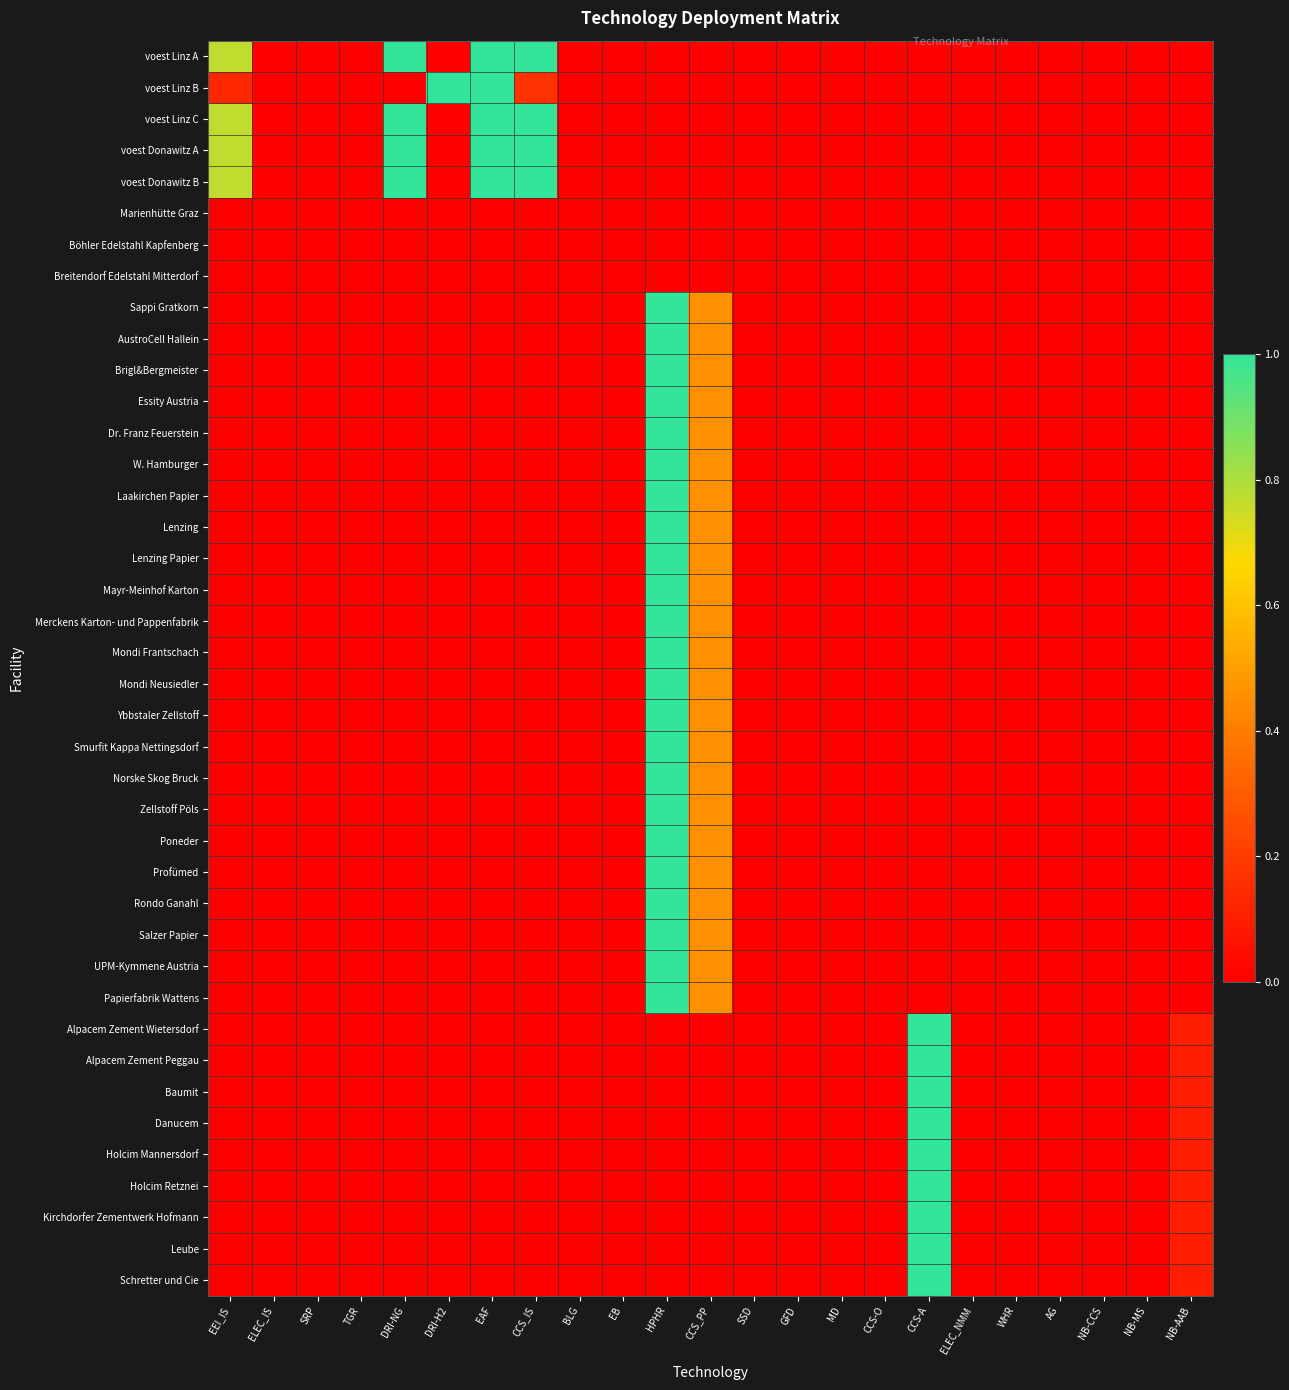

How many data points does each series have?

23